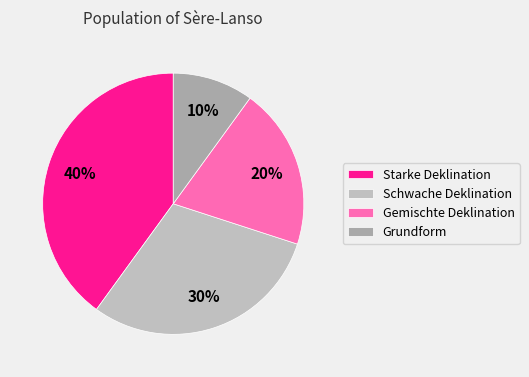

To the nearest percent, what is the combined percentage of Grundform and Starke Deklination?

50%